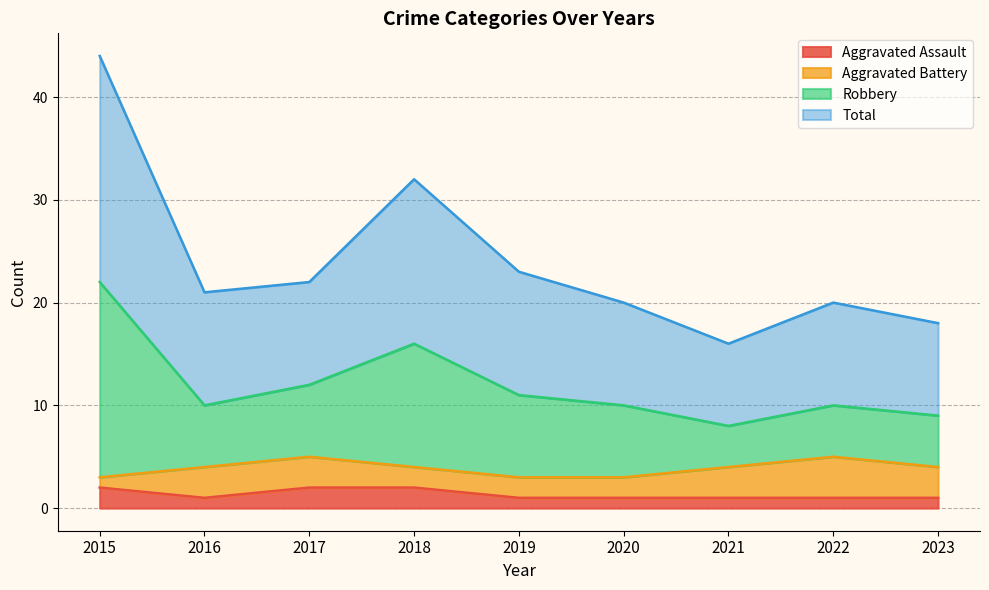

At which category is the sum across all series the highest?

2015